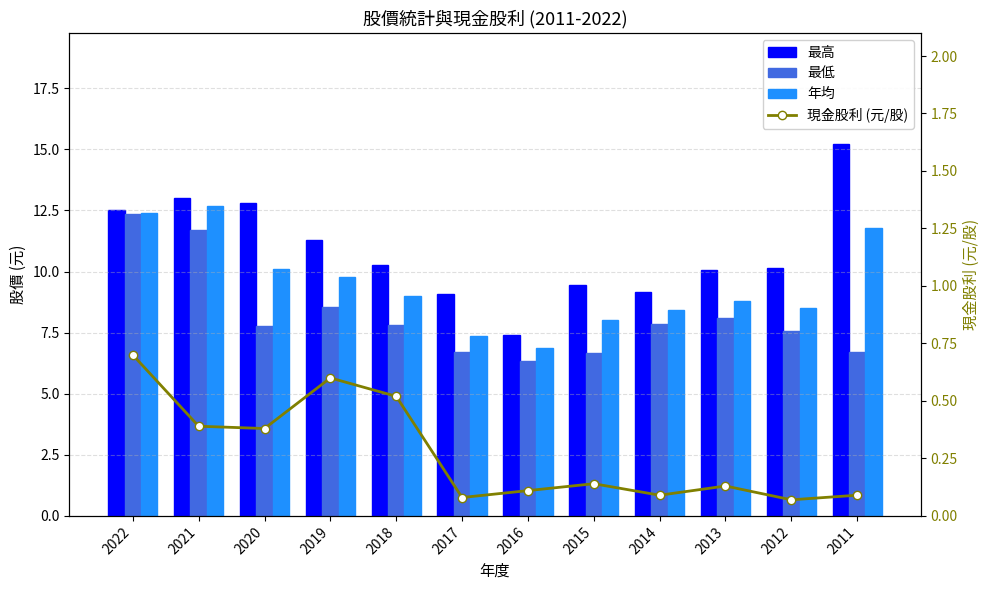

Which series has the largest total across all categories?

最高